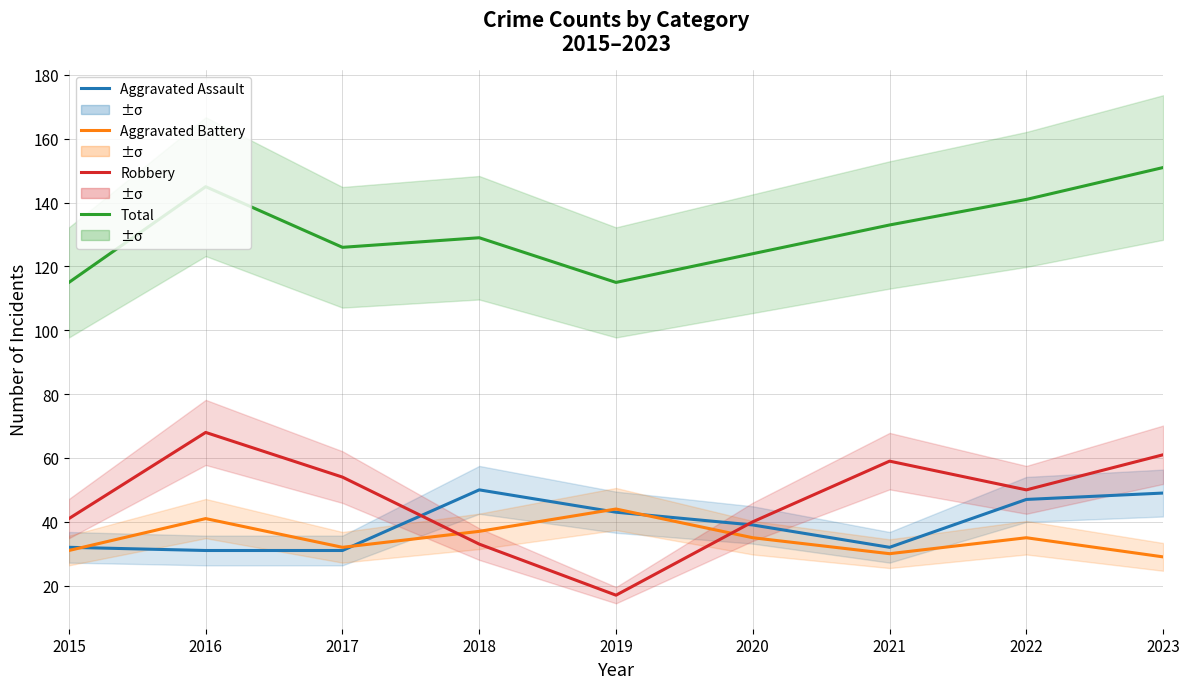

True or false: Aggravated Assault has a value of 39 at 2020.

True